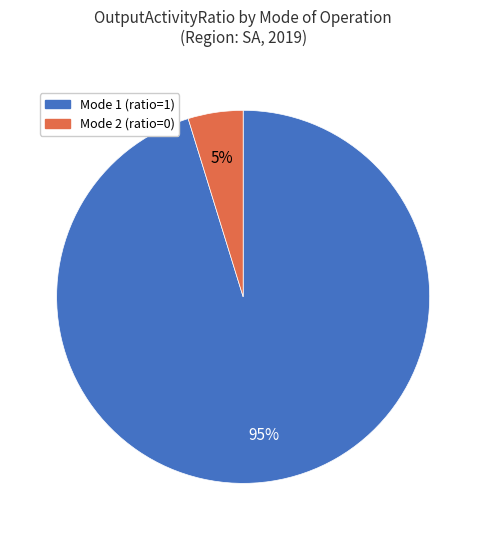

Is there any slice that represents more than half of the pie?

Yes